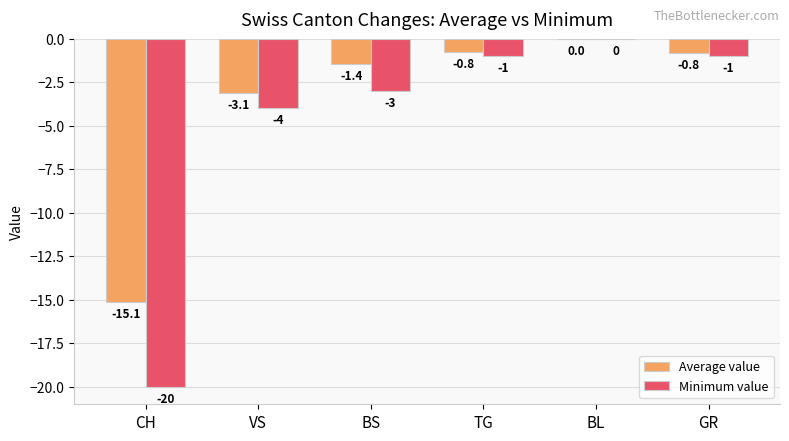

Which series has the largest total across all categories?

Average value